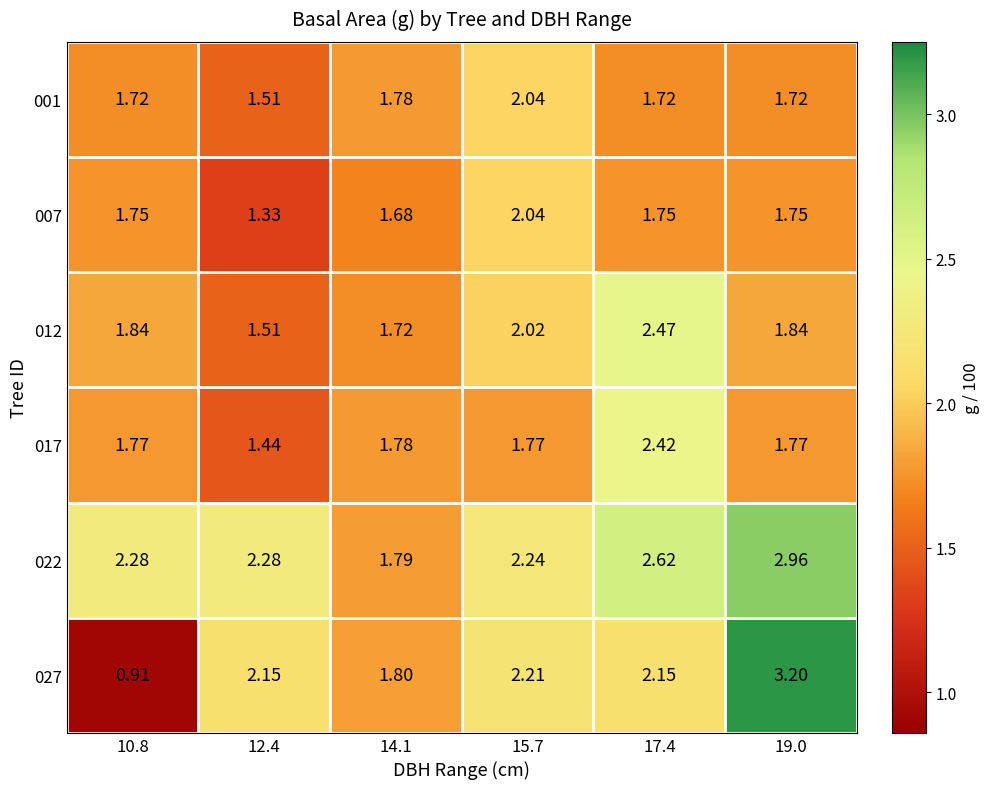

At how many categories does at least one series exceed 2?

5